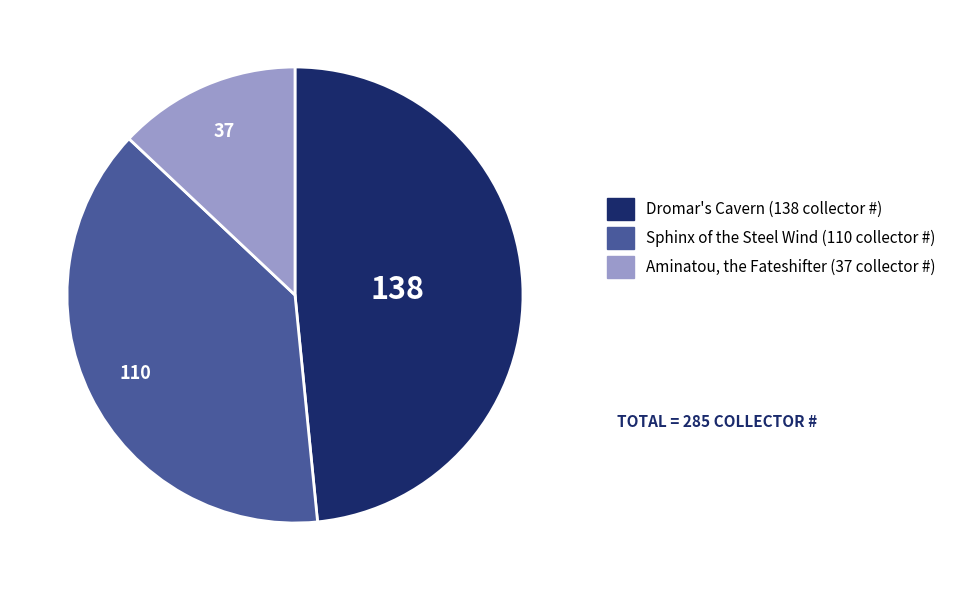

Does Dromar's Cavern account for over 50% of the chart?

No